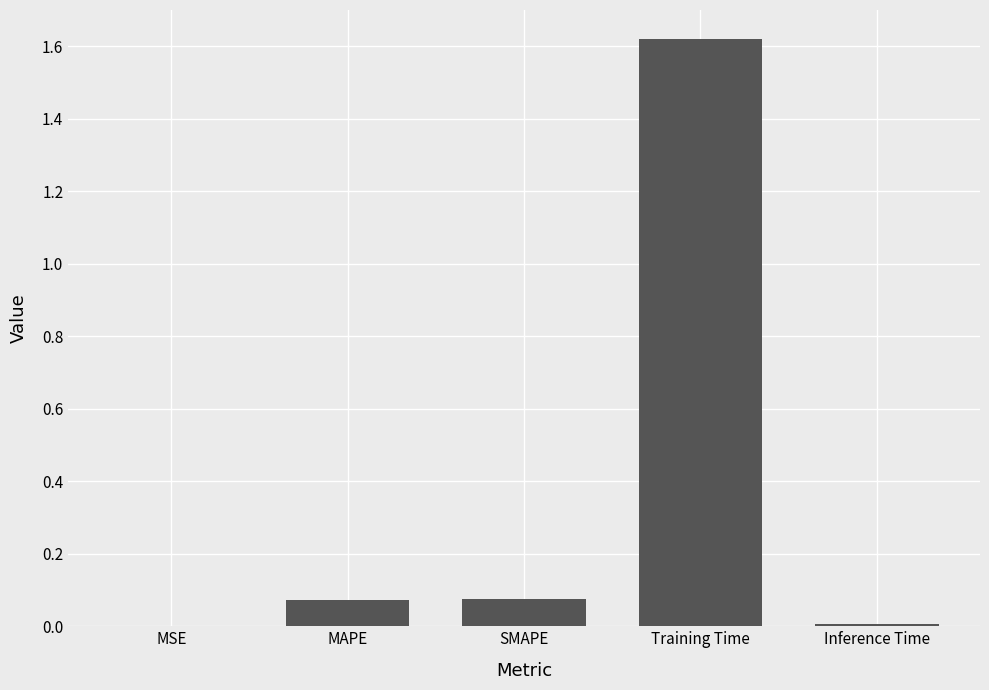

Which has a higher value, Training Time or MAPE?

Training Time